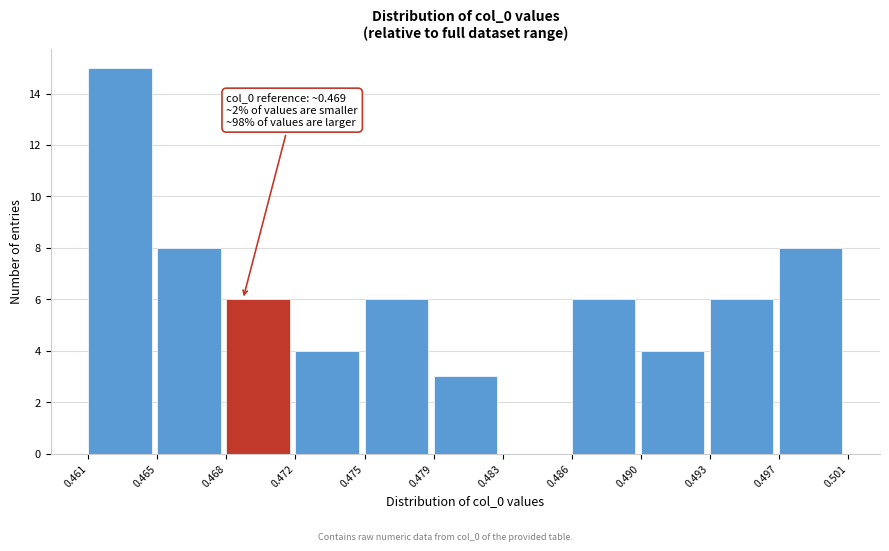

Reading left to right, transcribe all the data shown in this chart.

0.461=15	0.465=8	0.468=6	0.472=4	0.475=6	0.479=3	0.483=0	0.486=6	0.490=4	0.493=6	0.497=8